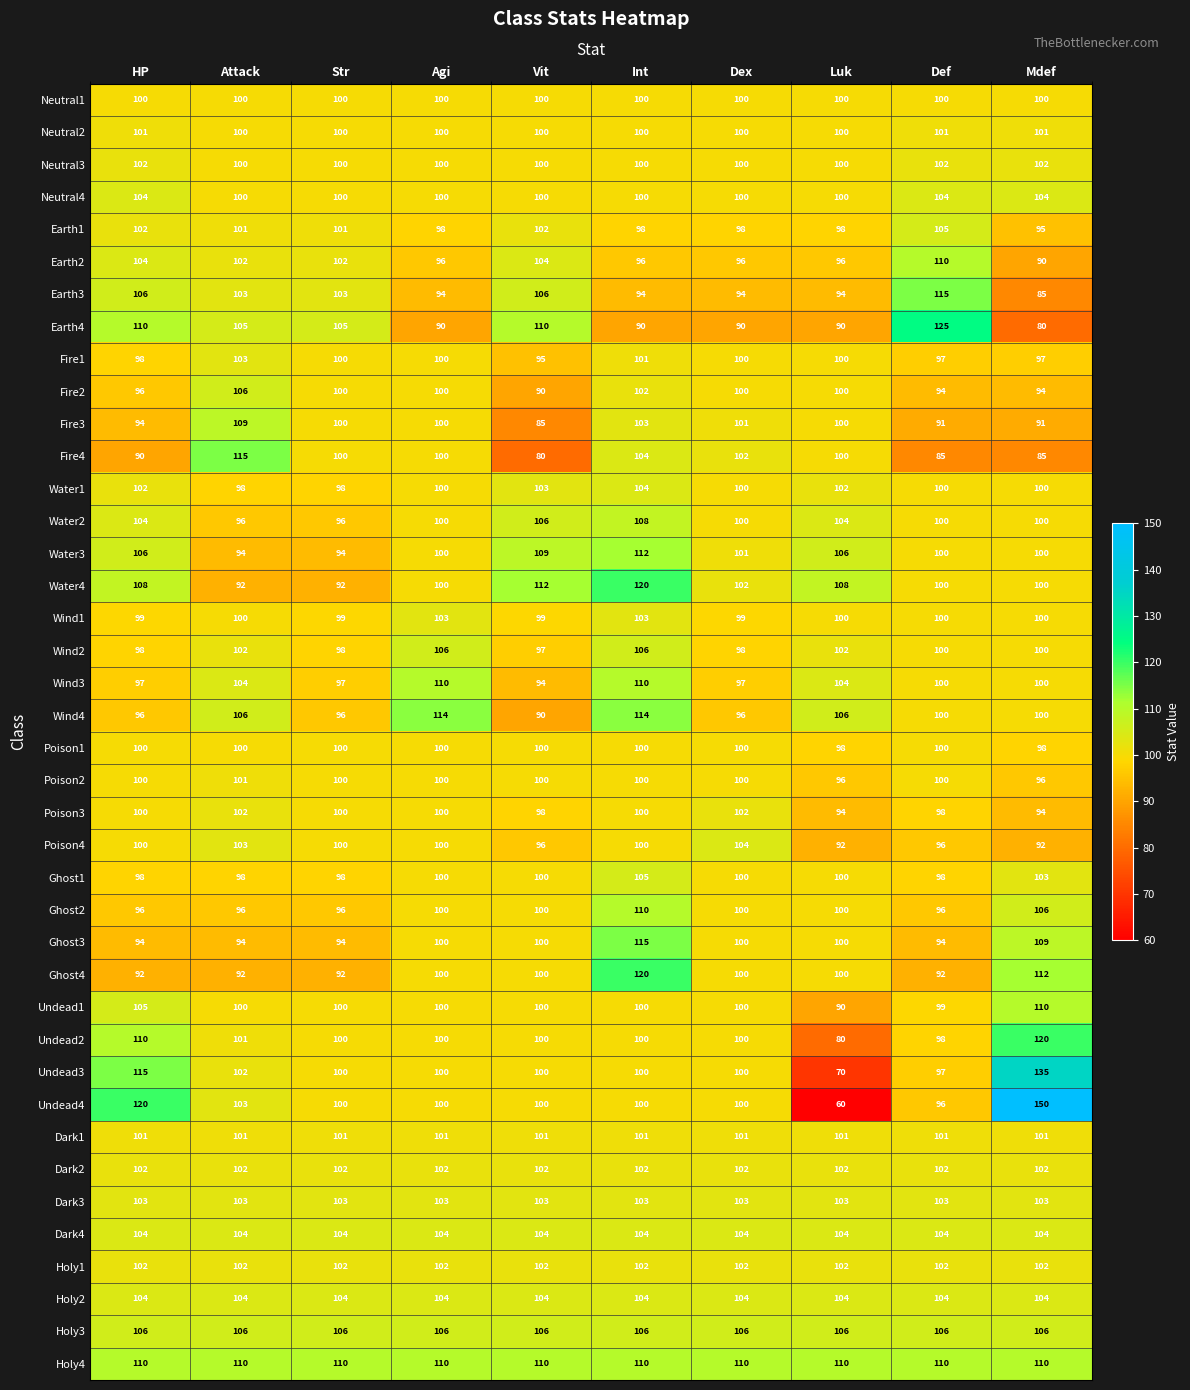

At which category is the sum across all series the highest?

Int